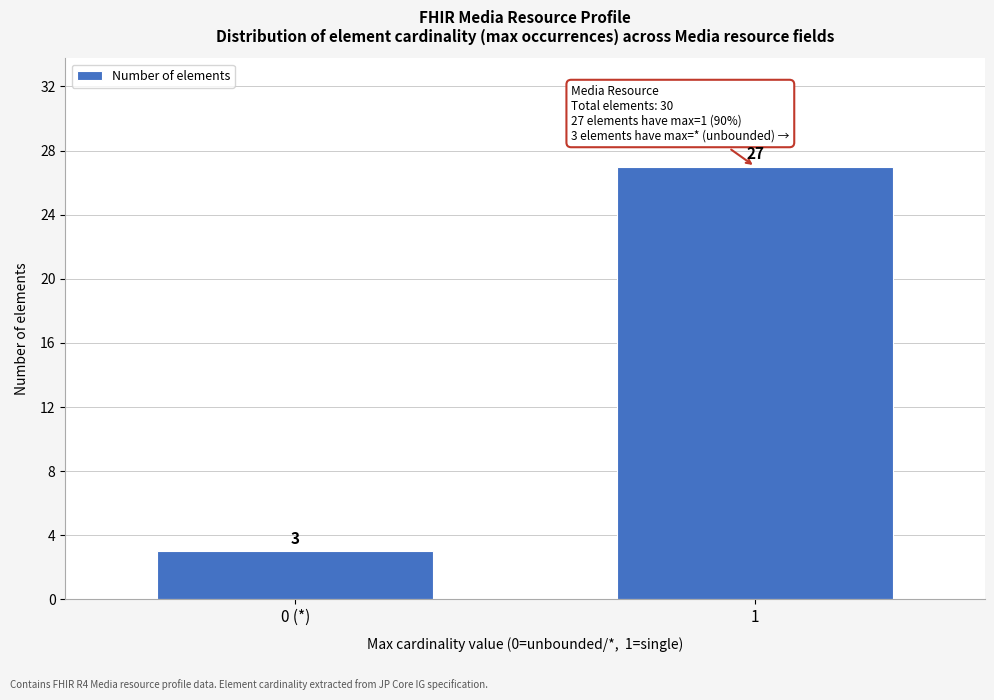

Reading right to left, list all the values displayed in this chart.

27	3